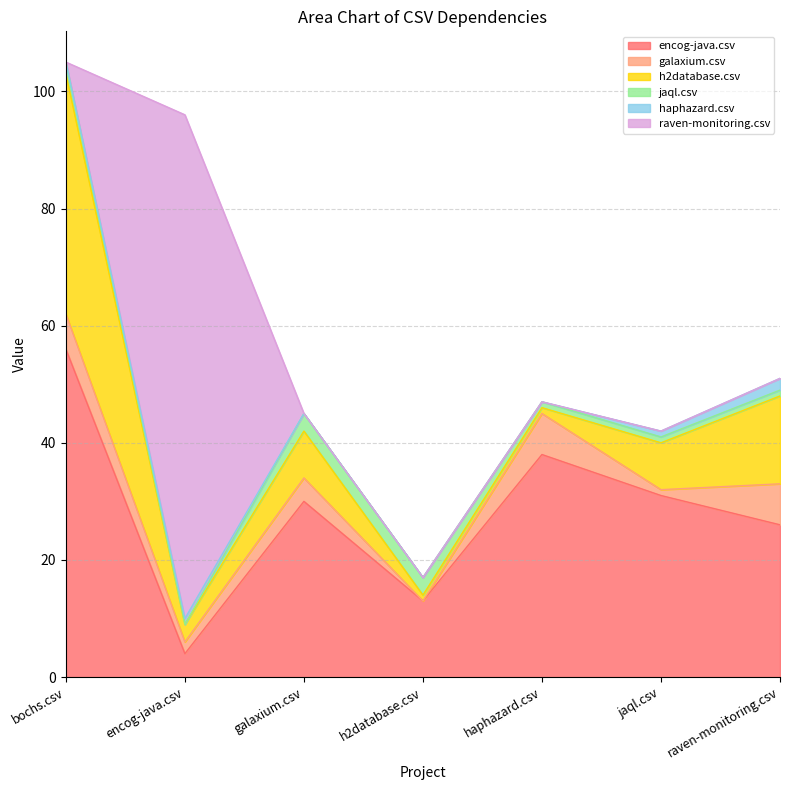

Reading right to left, list all the values displayed in this chart.

encog-java.csv: raven-monitoring.csv=26	jaql.csv=31	haphazard.csv=38	h2database.csv=13	galaxium.csv=30	encog-java.csv=4	bochs.csv=56
galaxium.csv: raven-monitoring.csv=7	jaql.csv=1	haphazard.csv=7	h2database.csv=0	galaxium.csv=4	encog-java.csv=2	bochs.csv=6
h2database.csv: raven-monitoring.csv=15	jaql.csv=8	haphazard.csv=1	h2database.csv=1	galaxium.csv=8	encog-java.csv=3	bochs.csv=41
jaql.csv: raven-monitoring.csv=1	jaql.csv=1	haphazard.csv=1	h2database.csv=3	galaxium.csv=3	encog-java.csv=0	bochs.csv=2
haphazard.csv: raven-monitoring.csv=2	jaql.csv=1	haphazard.csv=0	h2database.csv=0	galaxium.csv=0	encog-java.csv=1	bochs.csv=0
raven-monitoring.csv: raven-monitoring.csv=0	jaql.csv=0	haphazard.csv=0	h2database.csv=0	galaxium.csv=0	encog-java.csv=86	bochs.csv=0